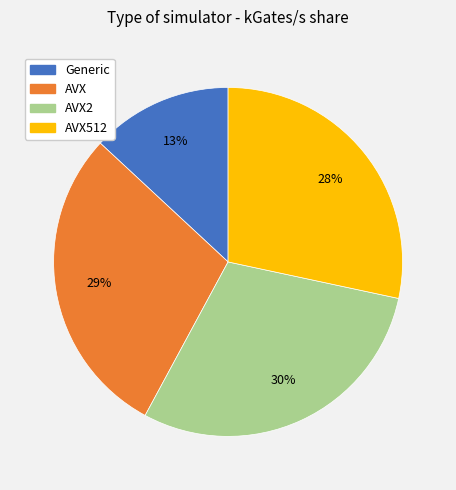

Is there any slice that represents more than half of the pie?

No